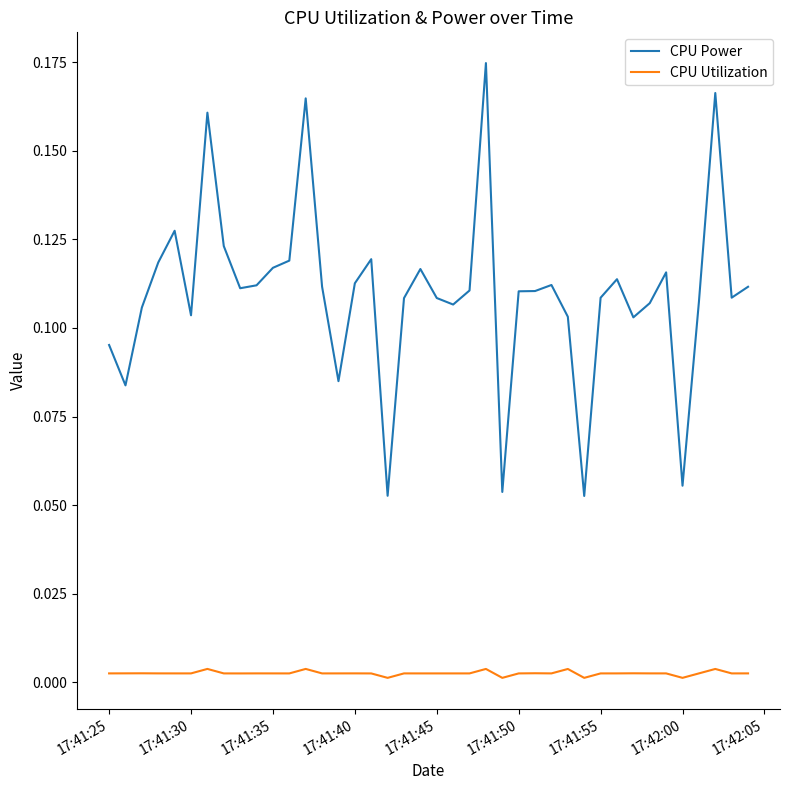

At how many categories does at least one series exceed 0?

40